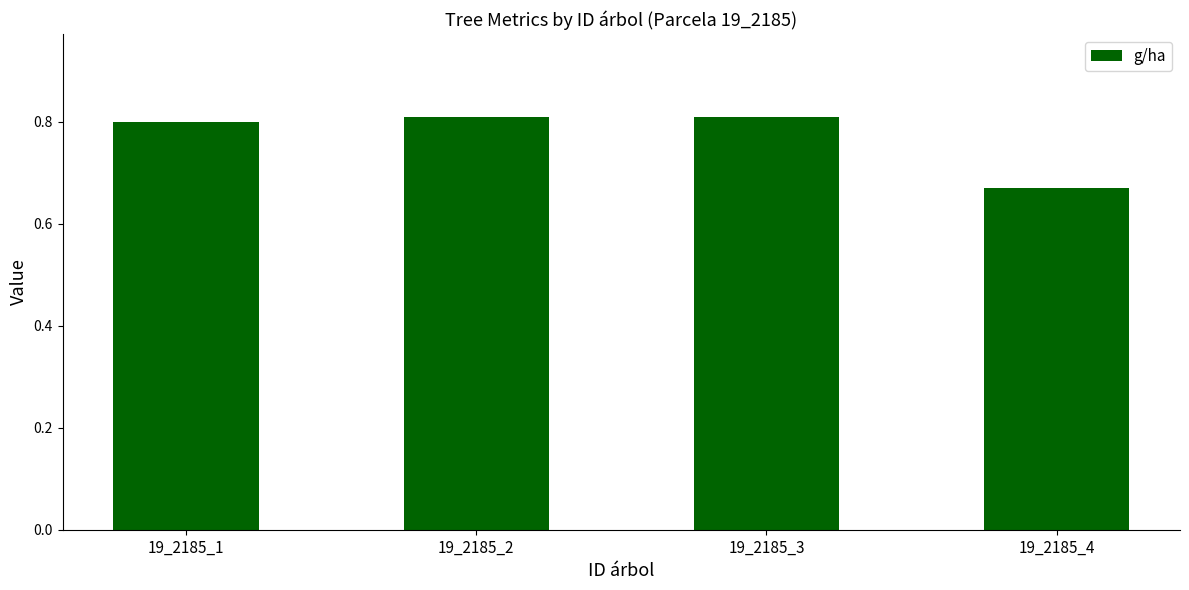

Are the bars grouped side by side (vs. stacked)?

No